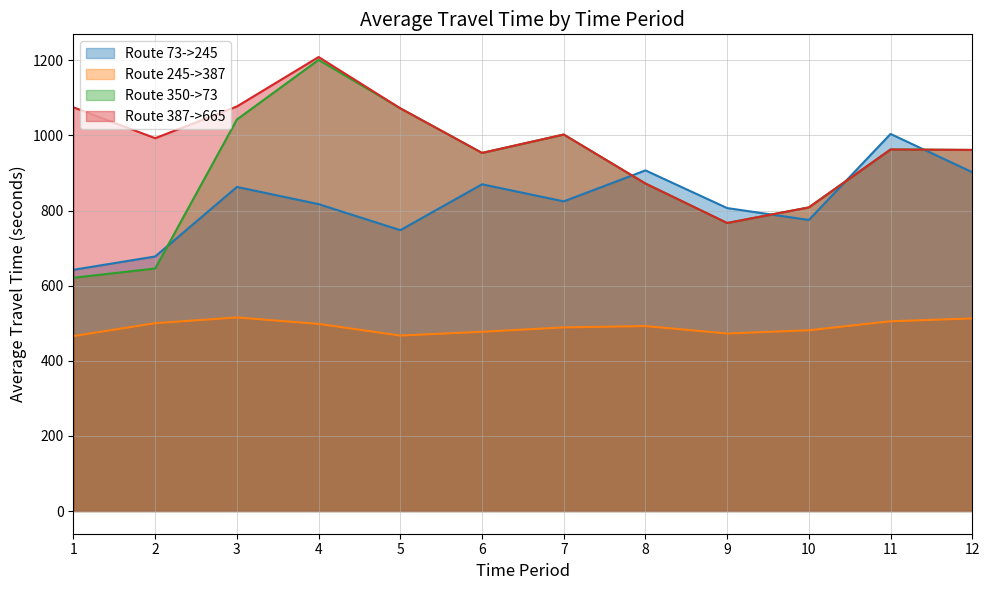

What is the difference between the Route 73->245 values at 5 and 1?

105.5